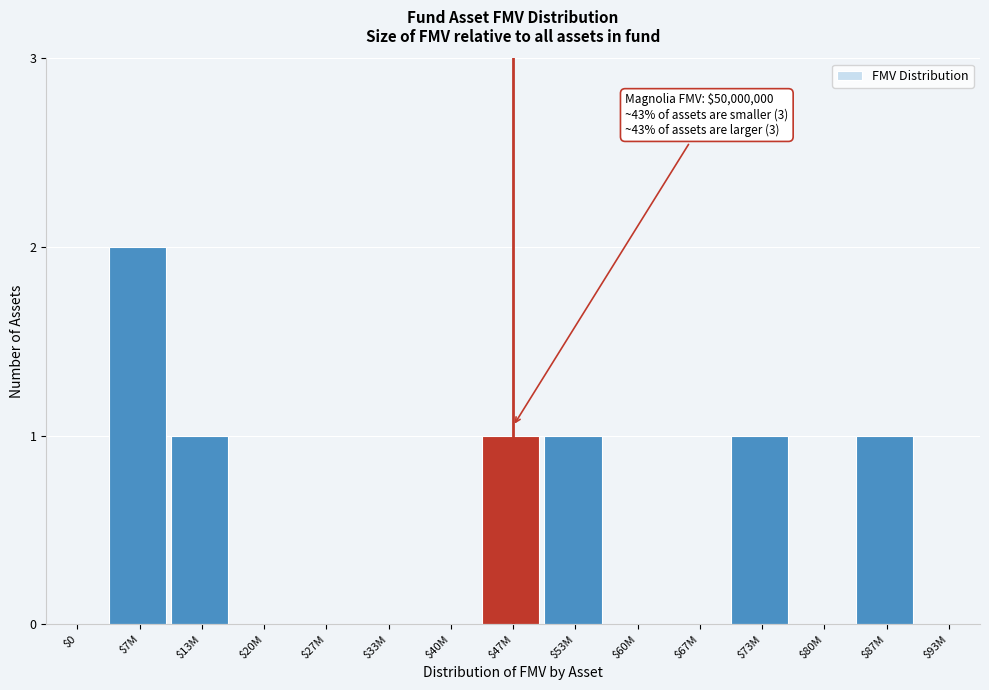

The value at $7M is 2. True or false?

True